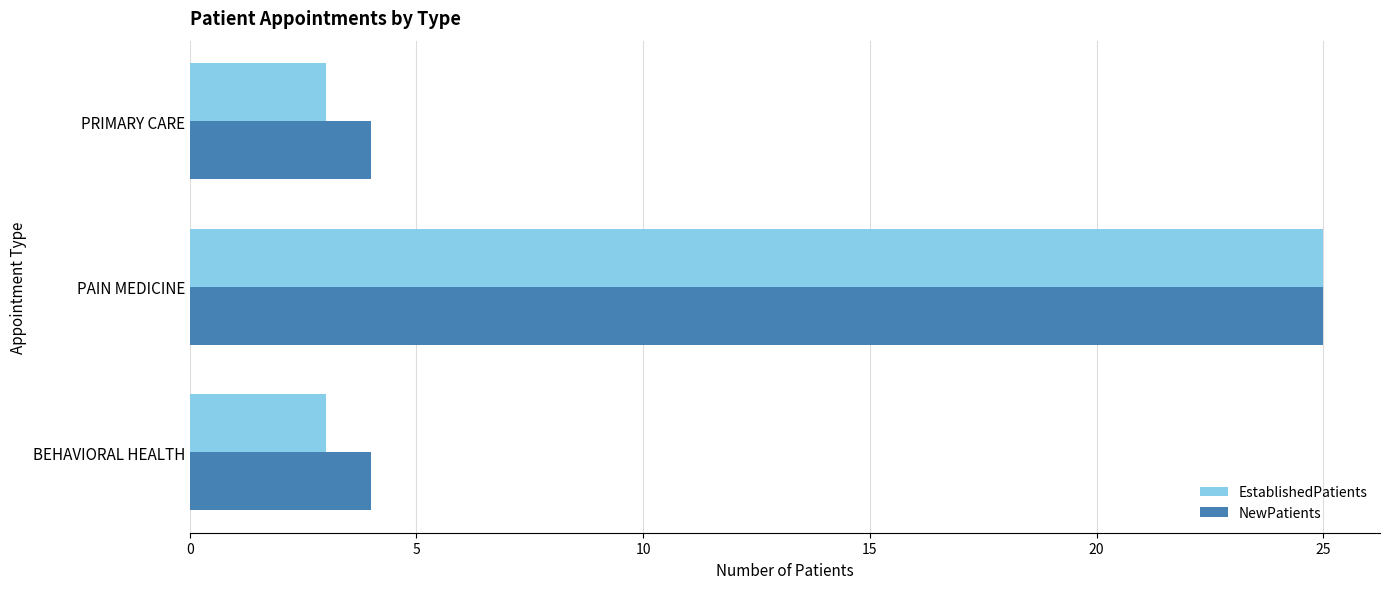

The EstablishedPatients series shows 25 at PAIN MEDICINE. True or false?

True